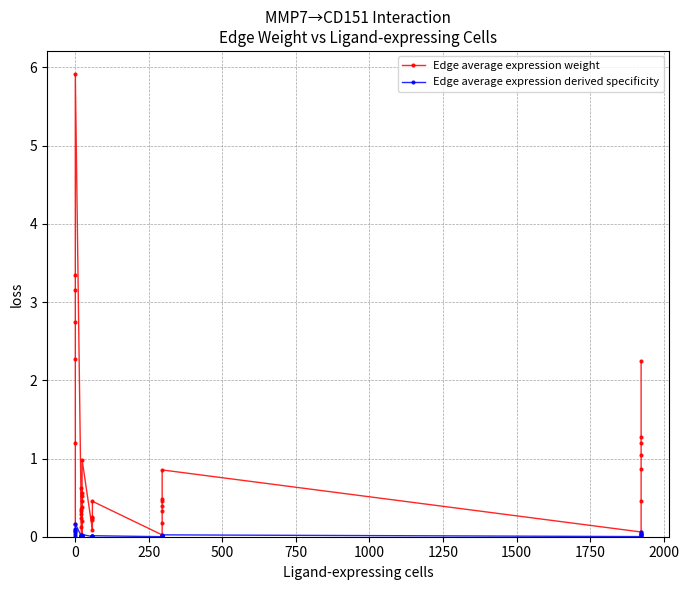

True or false: Edge average expression weight has more than 2 points higher than both neighbors.

True